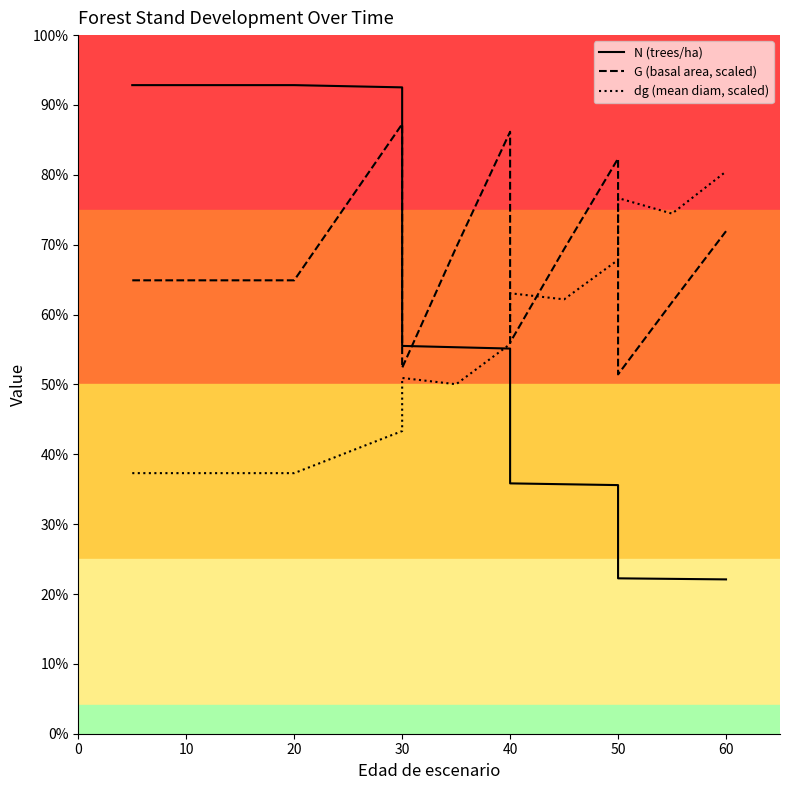

At how many categories does at least one series exceed 326?

16